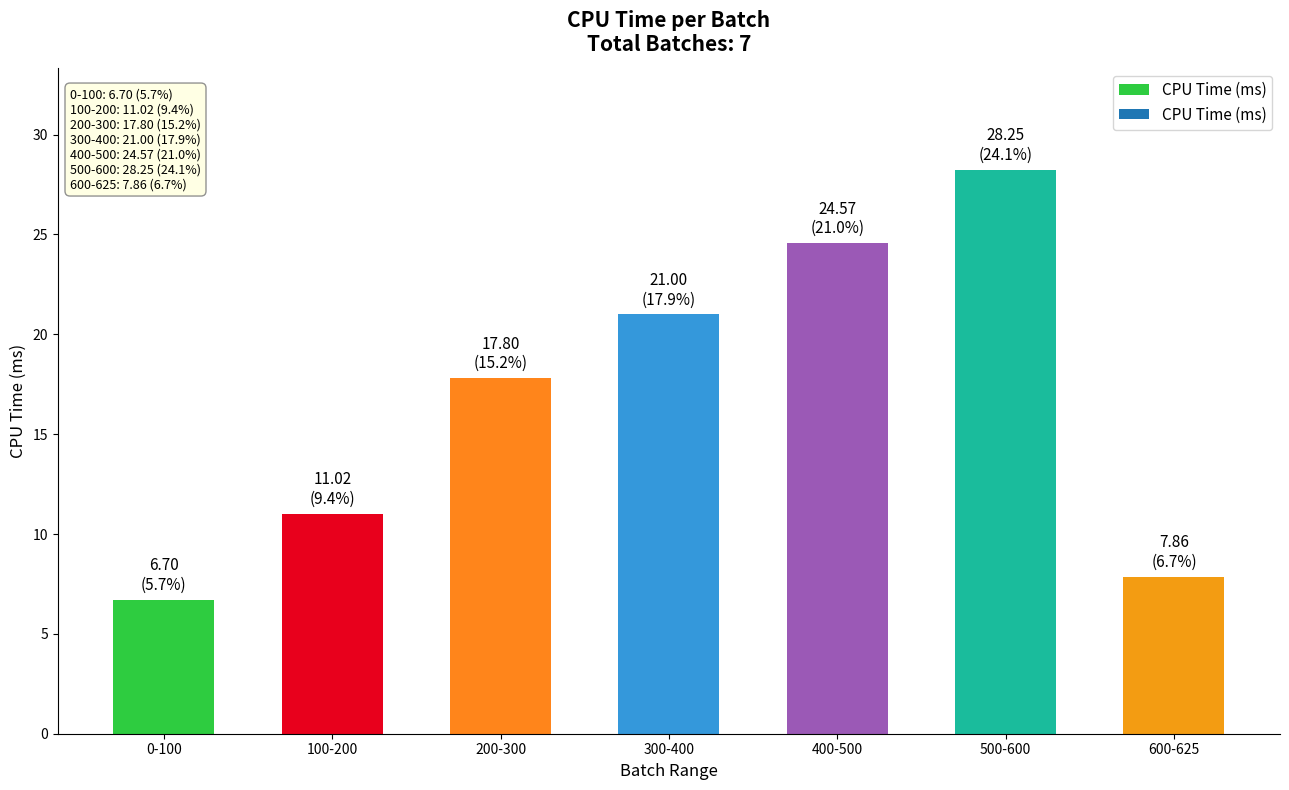

What is the average value?

16.7